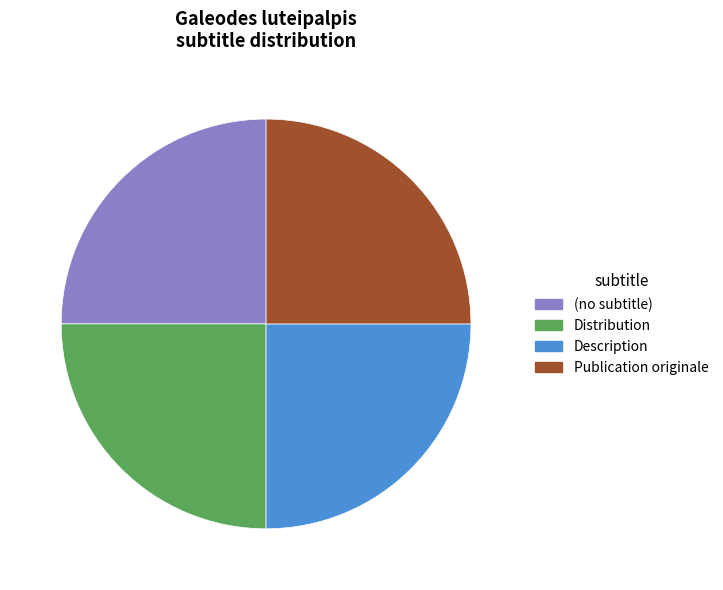

True or false: (no subtitle) accounts for 25% of the total.

True